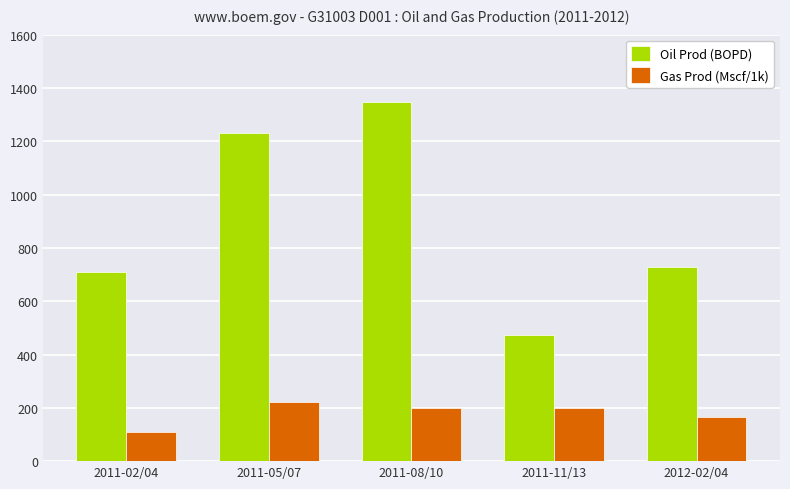

What position from the left is 2011-11/13?

4